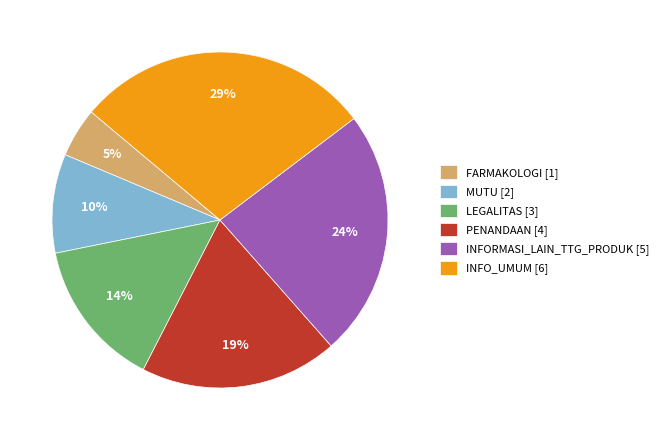

True or false: LEGALITAS accounts for 6% of the total.

False